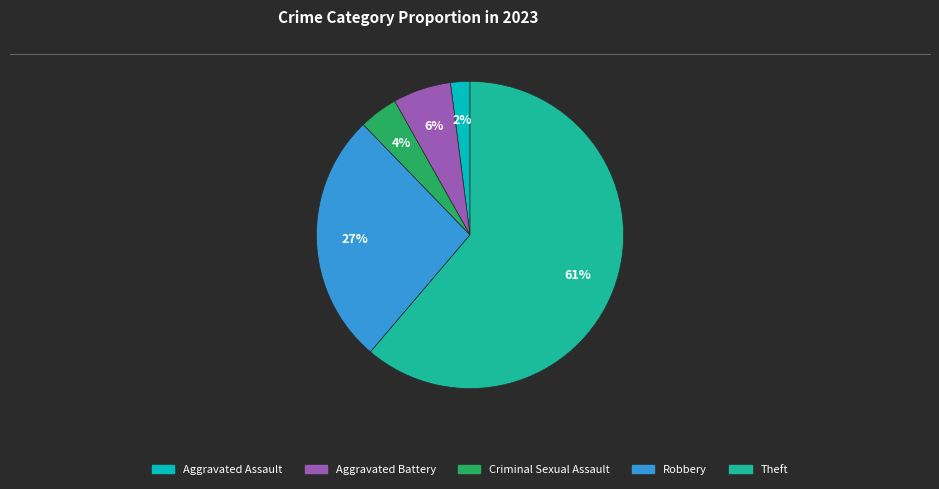

Which slice is the largest?

Theft